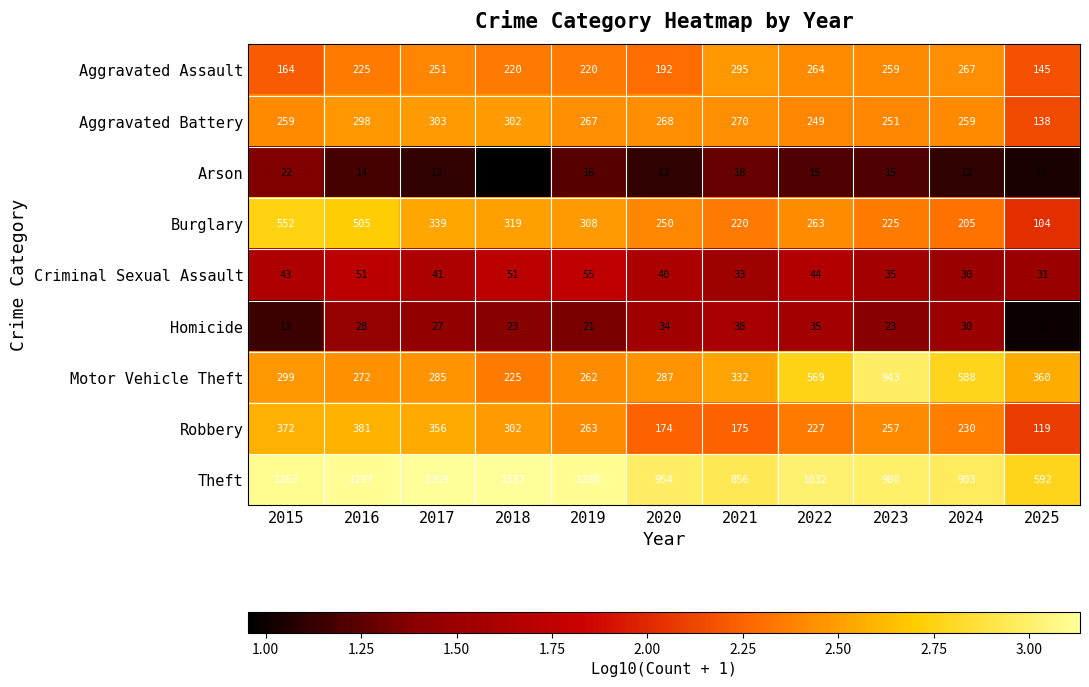

The Homicide series shows 3 at 2025. True or false?

False